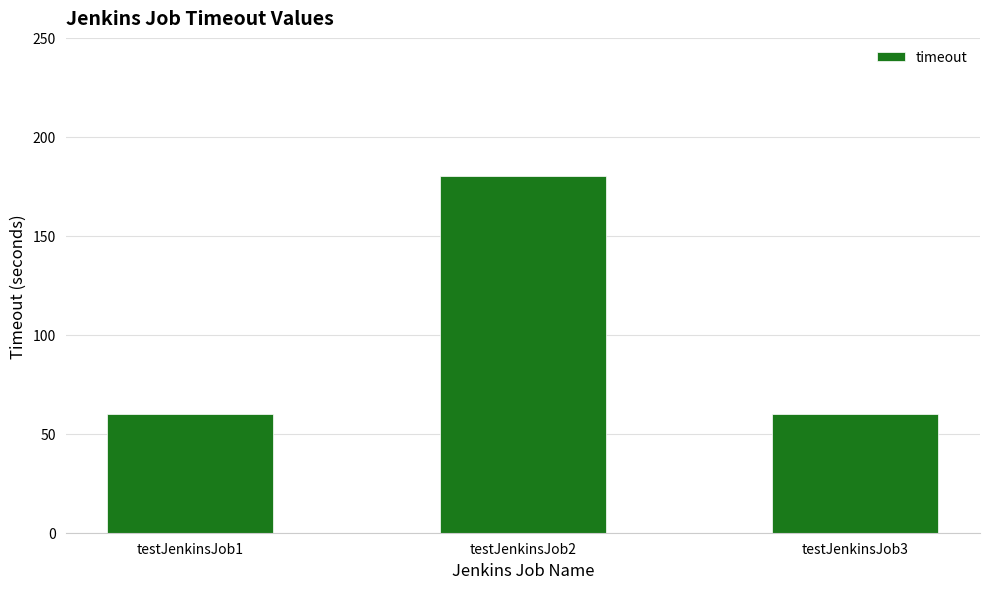

What is the greatest value displayed?

180